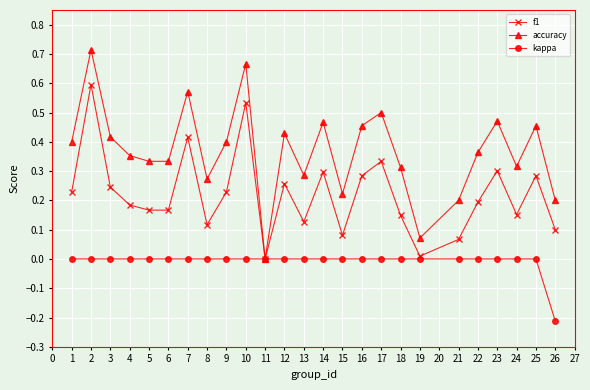

Which series has the largest total across all categories?

accuracy